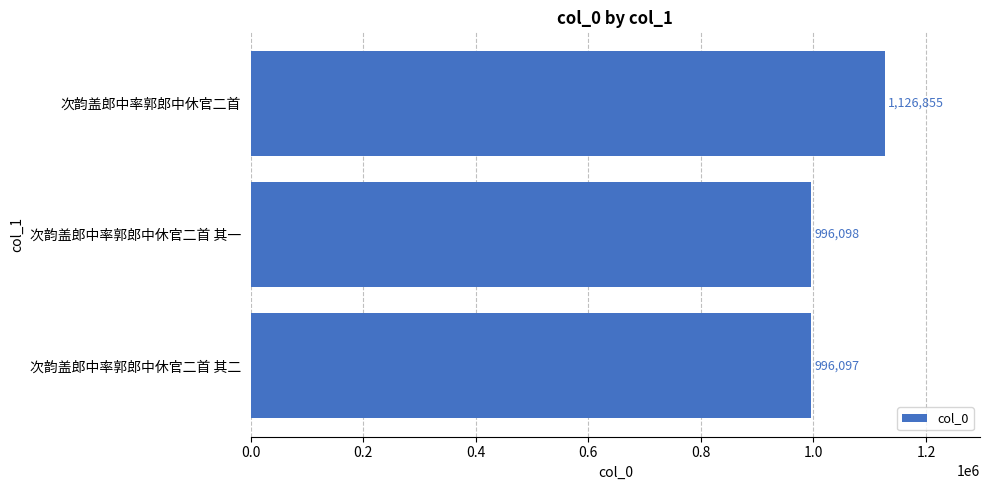

What is the greatest value displayed?

1126855